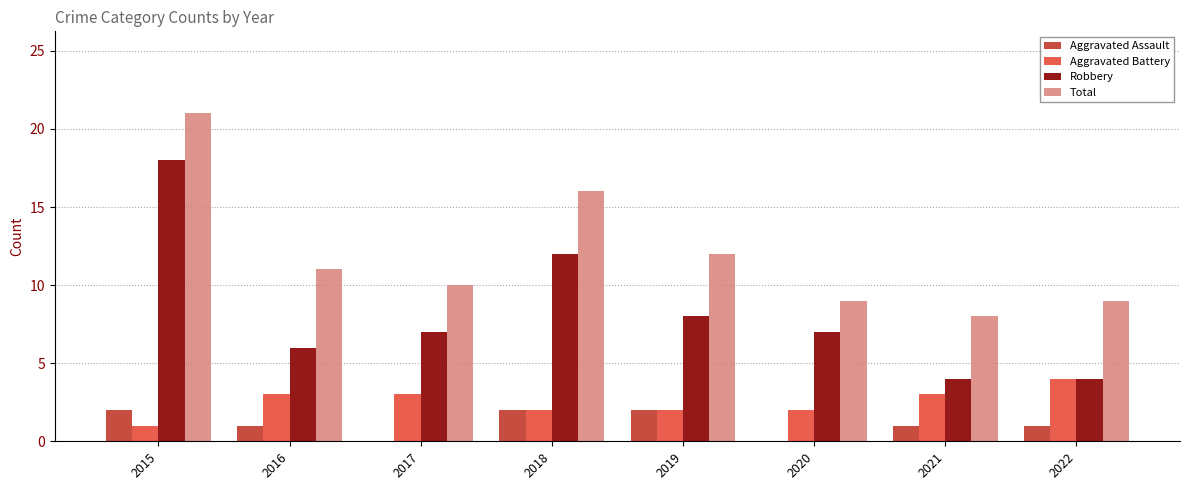

At which label does Total reach its peak?

2015